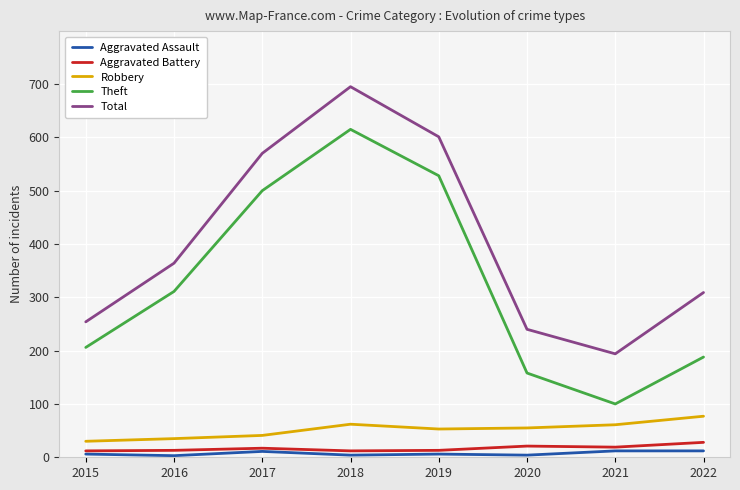

At 2016, list the series in order from largest to smallest.

Total, Theft, Robbery, Aggravated Battery, Aggravated Assault